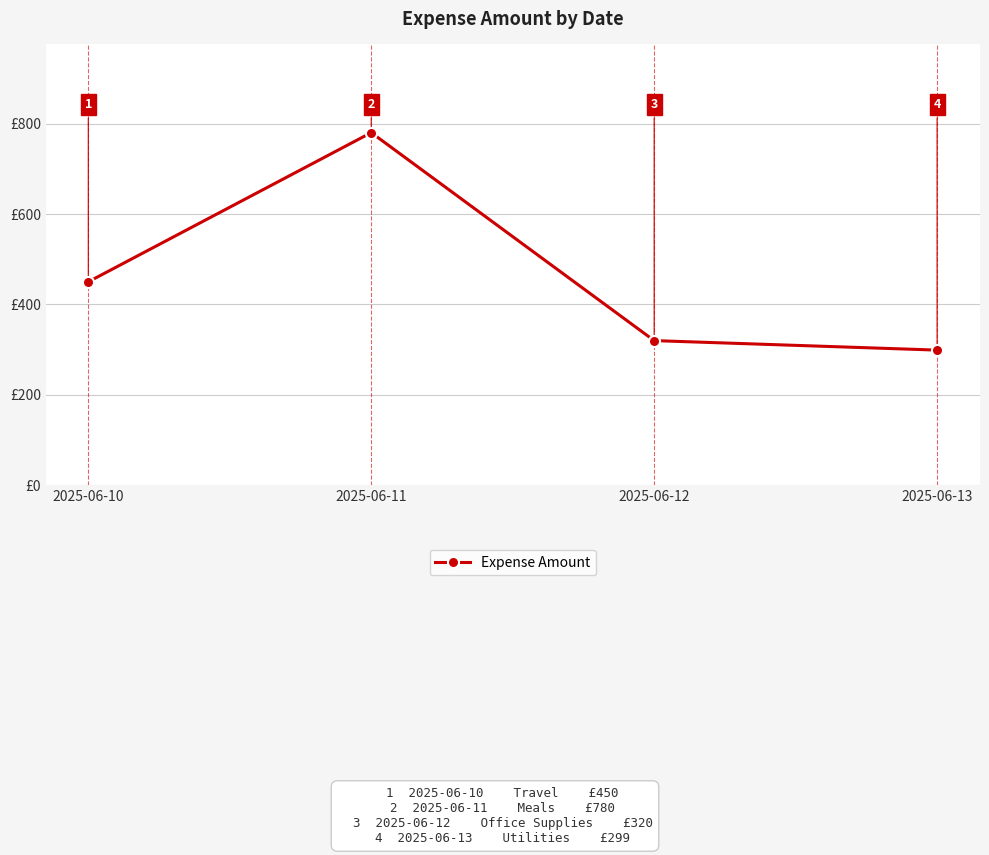

At which label is the value closest to 539?

2025-06-10